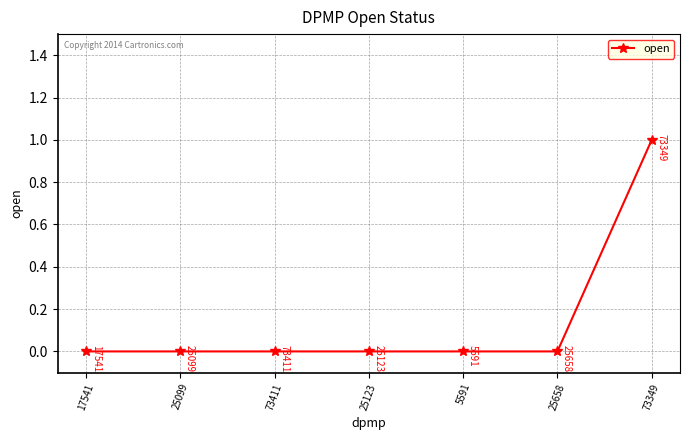

The value at 73349 is 1. True or false?

True